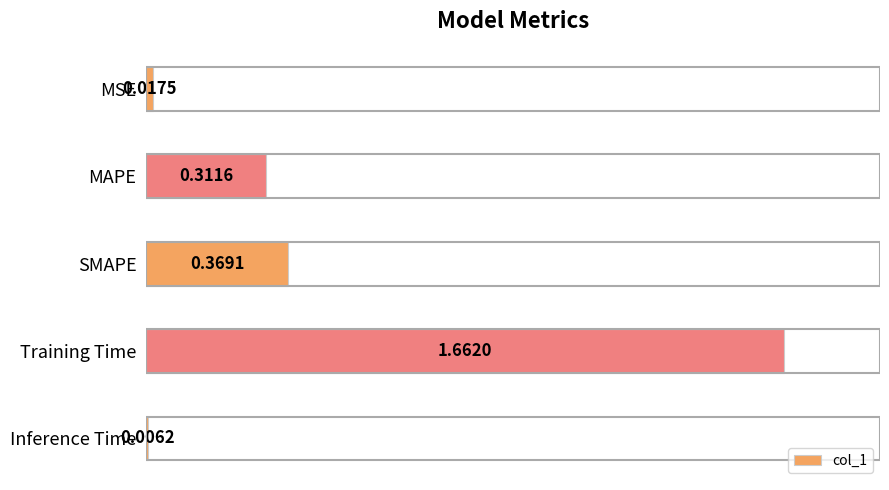

Rank the categories by value from highest to lowest.

Training Time, SMAPE, MAPE, MSE, Inference Time